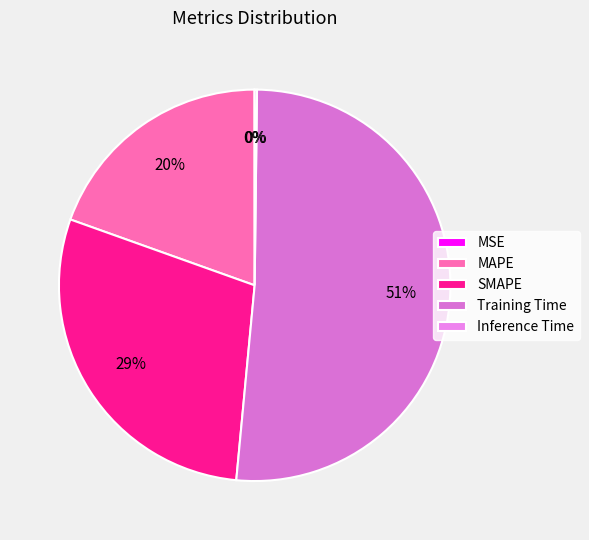

How many segments does this pie chart have?

5